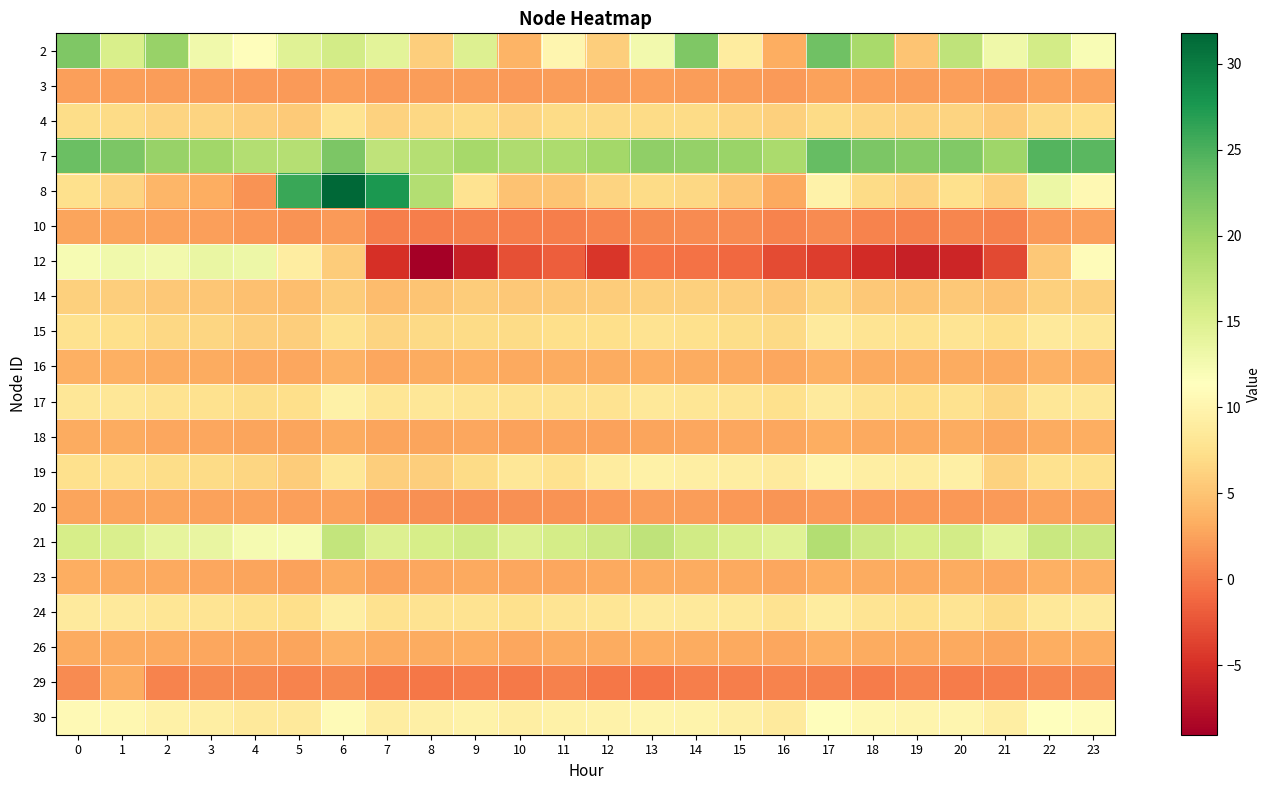

Reading right to left, transcribe all the data shown in this chart.

2: 23=12.0	22=15.8	21=13.0	20=17.6	19=5.1	18=19.3	17=22.9	16=3.3	15=8.9	14=22.0	13=12.7	12=5.8	11=10.1	10=3.8	9=14.9	8=5.8	7=14.4	6=15.9	5=14.6	4=11.1	3=12.8	2=20.3	1=15.4	0=21.9
3: 23=2.5	22=2.5	21=2.0	20=2.3	19=2.2	18=2.3	17=2.5	16=2.1	15=2.2	14=2.3	13=2.3	12=2.2	11=2.1	10=2.1	9=2.2	8=2.1	7=2.0	6=2.3	5=1.9	4=2.0	3=2.1	2=2.2	1=2.4	0=2.4
4: 23=7.2	22=6.8	21=5.5	20=6.4	19=6.2	18=6.4	17=7.0	16=6.0	15=6.5	14=6.9	13=7.0	12=6.8	11=7.0	10=6.3	9=6.9	8=6.7	7=6.2	6=7.8	5=5.6	4=5.8	3=6.4	2=6.3	1=7.0	0=7.2
7: 23=24.1	22=24.4	21=19.9	20=21.8	19=21.5	18=22.1	17=23.6	16=19.1	15=20.2	14=20.6	13=20.9	12=19.5	11=18.9	10=18.8	9=19.4	8=18.2	7=17.5	6=22.2	5=18.3	4=18.5	3=19.7	2=20.3	1=22.1	0=23.3
8: 23=10.5	22=13.3	21=6.0	20=7.5	19=6.2	18=7.0	17=9.7	16=3.0	15=5.3	14=6.6	13=7.0	12=6.3	11=5.1	10=4.9	9=7.8	8=18.5	7=27.6	6=31.8	5=26.0	4=1.5	3=3.3	2=3.9	1=6.3	0=7.5
10: 23=2.4	22=2.0	21=0.4	20=0.7	19=0.5	18=0.7	17=1.1	16=0.6	15=1.0	14=1.0	13=0.9	12=0.5	11=0.3	10=0.3	9=0.4	8=0.3	7=0.3	6=2.0	5=1.6	4=1.9	3=2.3	2=2.4	1=2.7	0=2.6
12: 23=11.0	22=5.3	21=-3.2	20=-5.7	19=-6.2	18=-5.3	17=-4.0	16=-3.1	15=-1.2	14=-0.6	13=-0.4	12=-4.4	11=-1.9	10=-2.8	9=-6.2	8=-9.1	7=-5.0	6=5.7	5=9.0	4=13.2	3=13.5	2=12.7	1=12.9	0=12.3
14: 23=6.0	22=6.0	21=4.9	20=5.4	19=5.1	18=5.3	17=6.5	16=5.4	15=5.8	14=6.0	13=6.0	12=5.6	11=5.6	10=5.4	9=5.6	8=5.1	7=4.4	6=5.6	5=4.6	4=4.7	3=5.2	2=5.4	1=5.8	0=6.0
15: 23=8.3	22=8.6	21=7.2	20=8.0	19=7.7	18=8.0	17=8.7	16=6.8	15=7.2	14=7.4	13=7.8	12=7.3	11=7.3	10=7.0	9=6.9	8=6.8	7=6.4	6=7.7	5=5.8	4=5.8	3=6.5	2=6.7	1=7.3	0=7.7
16: 23=3.5	22=3.6	21=3.0	20=3.2	19=3.1	18=3.2	17=3.5	16=2.8	15=3.0	14=3.2	13=3.3	12=3.2	11=3.1	10=3.0	9=3.3	8=3.1	7=2.9	6=3.6	5=2.8	4=2.9	3=3.2	2=3.2	1=3.5	0=3.5
17: 23=8.2	22=8.2	21=6.5	20=7.6	19=7.4	18=7.8	17=8.7	16=7.4	15=7.9	14=8.1	13=8.4	12=7.7	11=7.8	10=7.7	9=7.9	8=8.2	7=8.0	6=9.5	5=7.2	4=7.1	3=7.5	2=7.7	1=8.2	0=8.2
18: 23=3.3	22=3.1	21=2.6	20=3.1	19=3.0	18=2.9	17=3.3	16=2.9	15=2.8	14=2.8	13=2.7	12=2.5	11=2.6	10=2.4	9=2.8	8=2.7	7=2.7	6=3.2	5=2.7	4=2.7	3=2.8	2=2.8	1=3.2	0=3.2
19: 23=7.5	22=7.6	21=6.2	20=9.3	19=8.9	18=9.3	17=10.0	16=8.8	15=9.0	14=9.1	13=9.5	12=8.8	11=7.7	10=8.3	9=7.0	8=5.8	7=5.9	6=8.3	5=5.7	4=6.5	3=7.0	2=7.2	1=7.6	0=7.5
20: 23=2.5	22=2.6	21=2.1	20=1.9	19=1.8	18=1.9	17=2.1	16=1.7	15=1.9	14=2.1	13=2.1	12=1.8	11=1.6	10=1.4	9=1.3	8=1.4	7=1.6	6=2.5	5=2.3	4=2.6	3=2.5	2=2.6	1=2.7	0=2.7
21: 23=16.5	22=16.7	21=14.2	20=15.9	19=15.6	18=16.4	17=18.5	16=14.6	15=15.2	14=16.1	13=17.5	12=16.4	11=15.8	10=14.9	9=16.1	8=15.7	7=14.9	6=17.2	5=12.3	4=12.3	3=13.6	2=14.0	1=15.3	0=15.6
23: 23=3.5	22=3.5	21=2.9	20=3.1	19=3.0	18=3.1	17=3.2	16=2.8	15=3.1	14=3.1	13=3.1	12=3.0	11=2.9	10=2.9	9=3.0	8=2.8	7=2.6	6=3.2	5=2.6	4=2.6	3=2.9	2=3.0	1=3.2	0=3.3
24: 23=8.8	22=8.4	21=7.0	20=7.9	19=7.5	18=8.0	17=8.8	16=7.8	15=8.4	14=8.6	13=8.8	12=8.2	11=8.0	10=7.5	9=7.8	8=7.8	7=7.6	6=9.2	5=7.3	4=7.4	3=7.9	2=8.1	1=8.5	0=8.7
26: 23=3.3	22=3.3	21=2.7	20=3.1	19=2.9	18=3.1	17=3.5	16=2.9	15=3.0	14=3.1	13=3.2	12=3.1	11=3.1	10=2.9	9=3.3	8=3.2	7=3.1	6=3.6	5=2.7	4=2.6	3=2.8	2=2.9	1=3.2	0=3.2
29: 23=0.8	22=0.8	21=0.3	20=0.2	19=0.6	18=0.1	17=0.5	16=0.6	15=0.2	14=0.3	13=-0.4	12=-0.2	11=0.5	10=0.0	9=0.2	8=-0.3	7=-0.1	6=0.8	5=0.6	4=0.9	3=0.9	2=0.6	1=3.2	0=1.1
30: 23=10.9	22=11.3	21=9.3	20=10.1	19=10.0	18=10.3	17=11.0	16=8.7	15=9.4	14=9.9	13=10.0	12=9.7	11=9.5	10=9.2	9=9.7	8=9.3	7=9.0	6=10.9	5=8.5	4=8.6	3=9.2	2=9.5	1=10.3	0=10.6